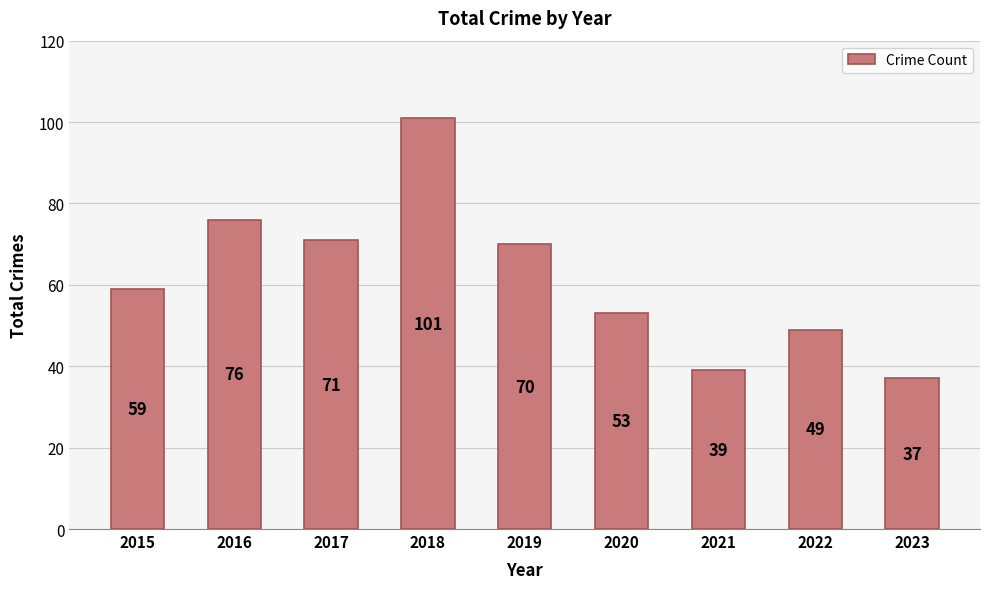

Where is the data nearest to the value 69?

2019